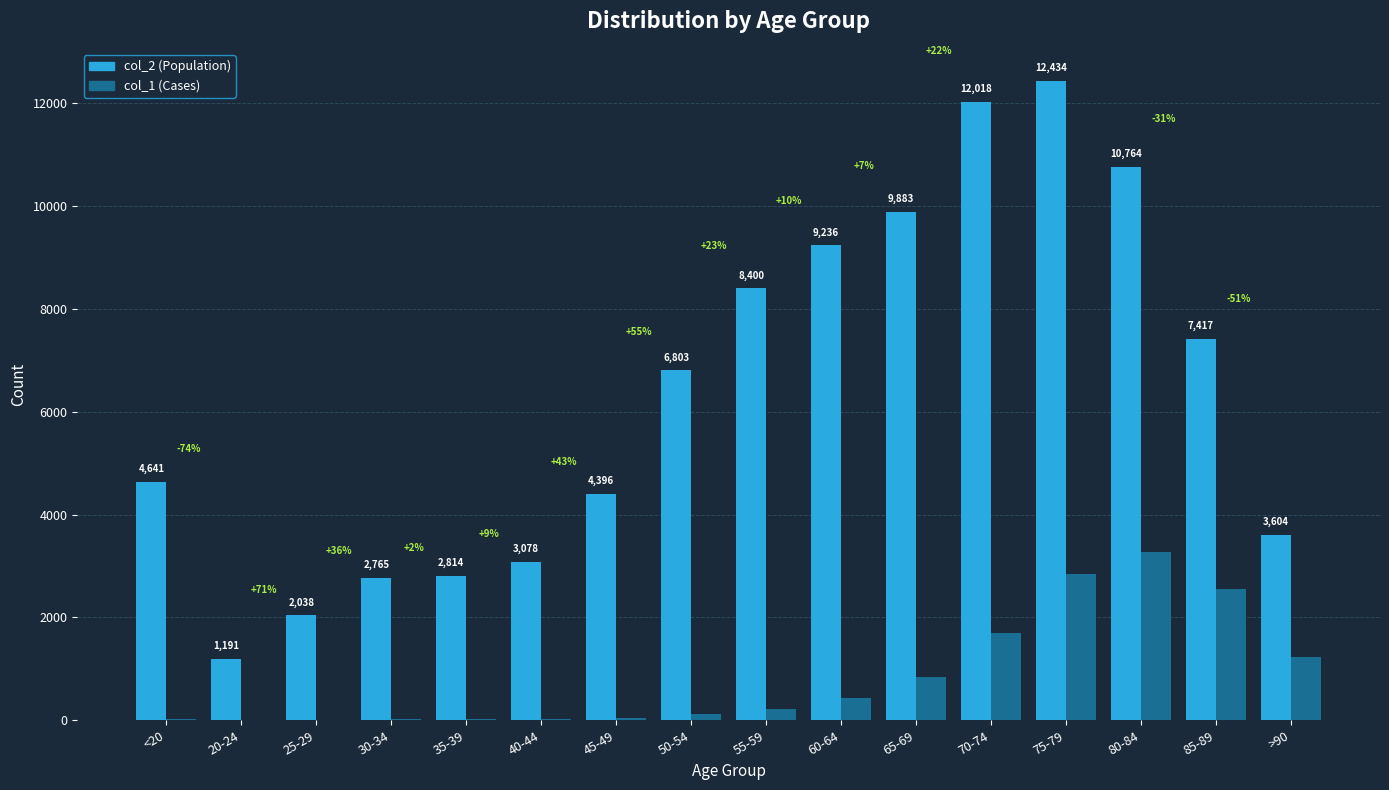

What is the total value across all series at >90?

4828